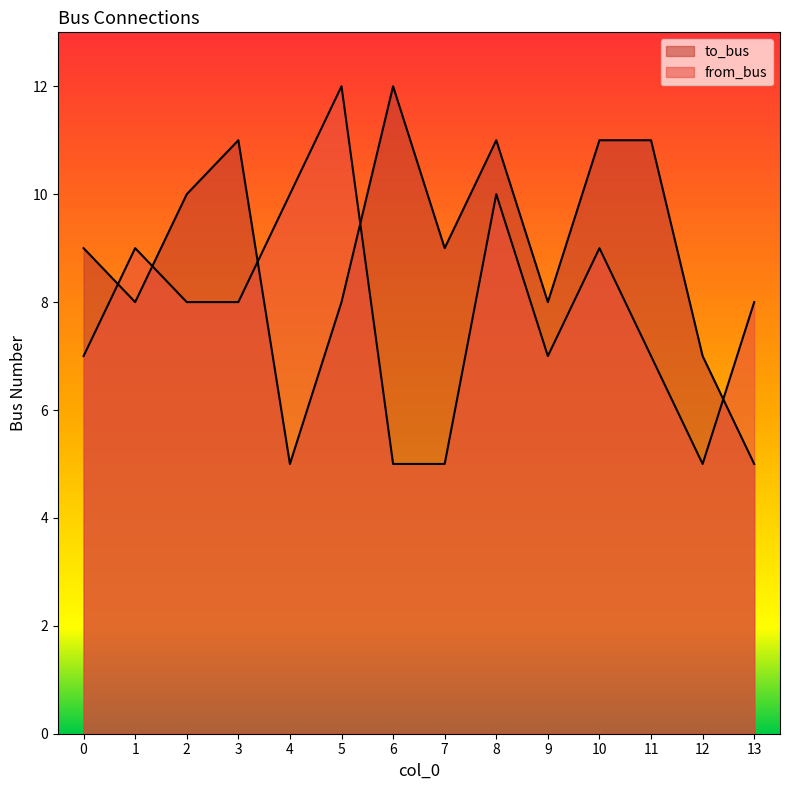

At which category does to_bus reach its first local peak?

3